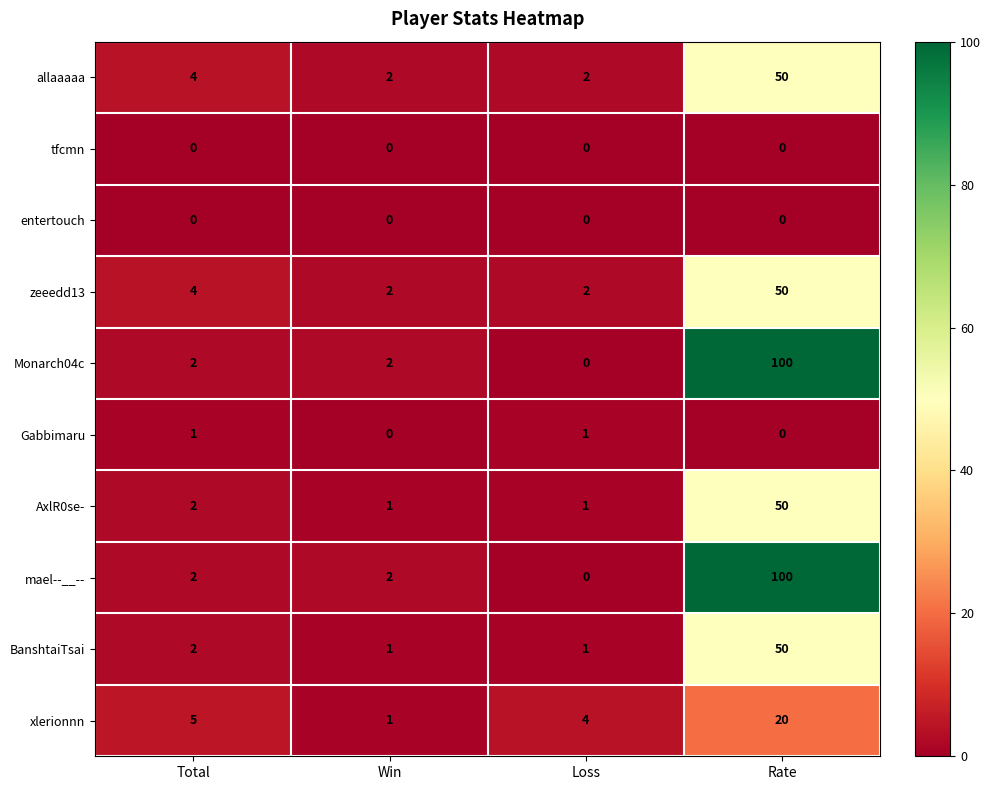

At which label does xlerionnn reach its peak?

Rate